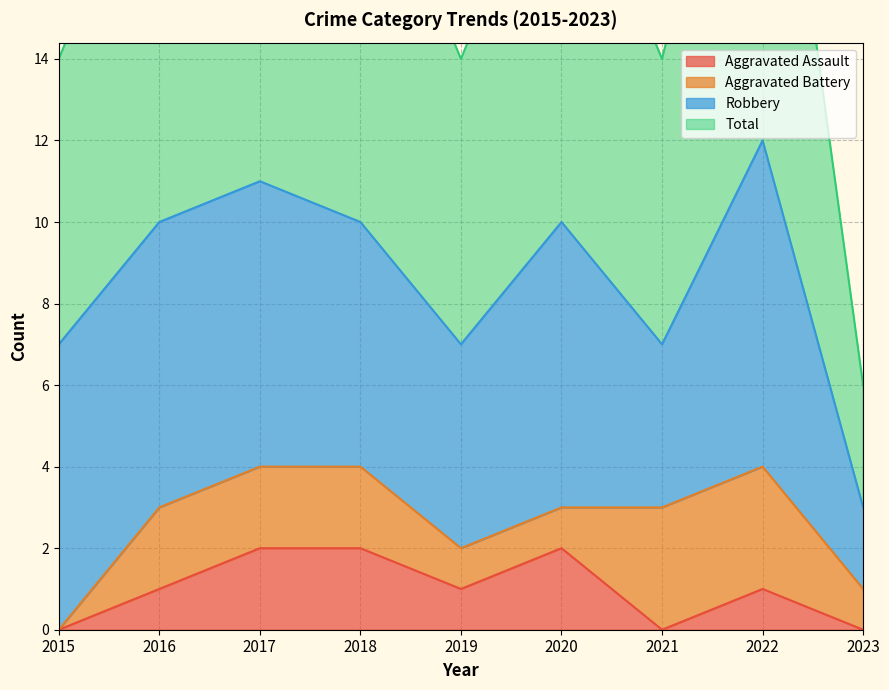

List the labels in order of Total value, largest first.

2022, 2017, 2016, 2018, 2020, 2015, 2019, 2021, 2023